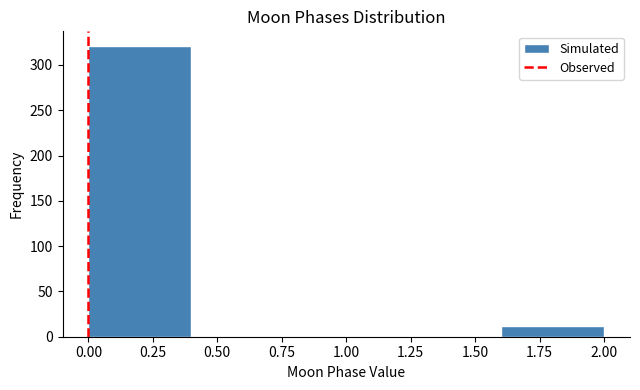

What is the height of the bar covering 0.0 to 0.4 on the x-axis? The values are not printed on the chart, so give them approximately, as read against the axis.

320